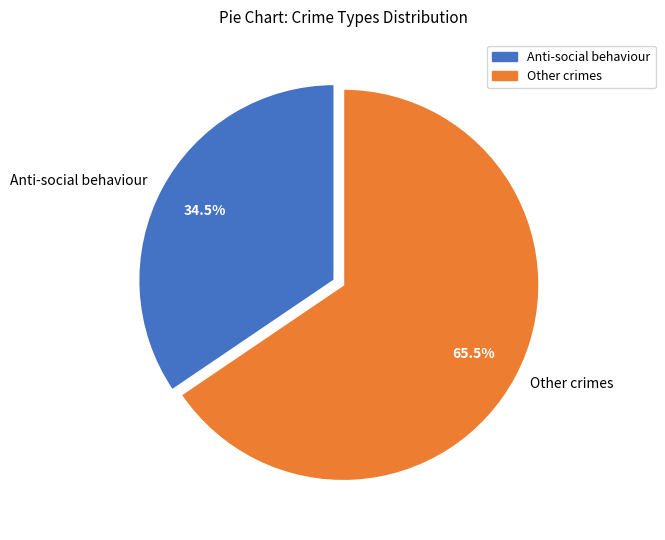

Between Other crimes and Anti-social behaviour, which is larger?

Other crimes